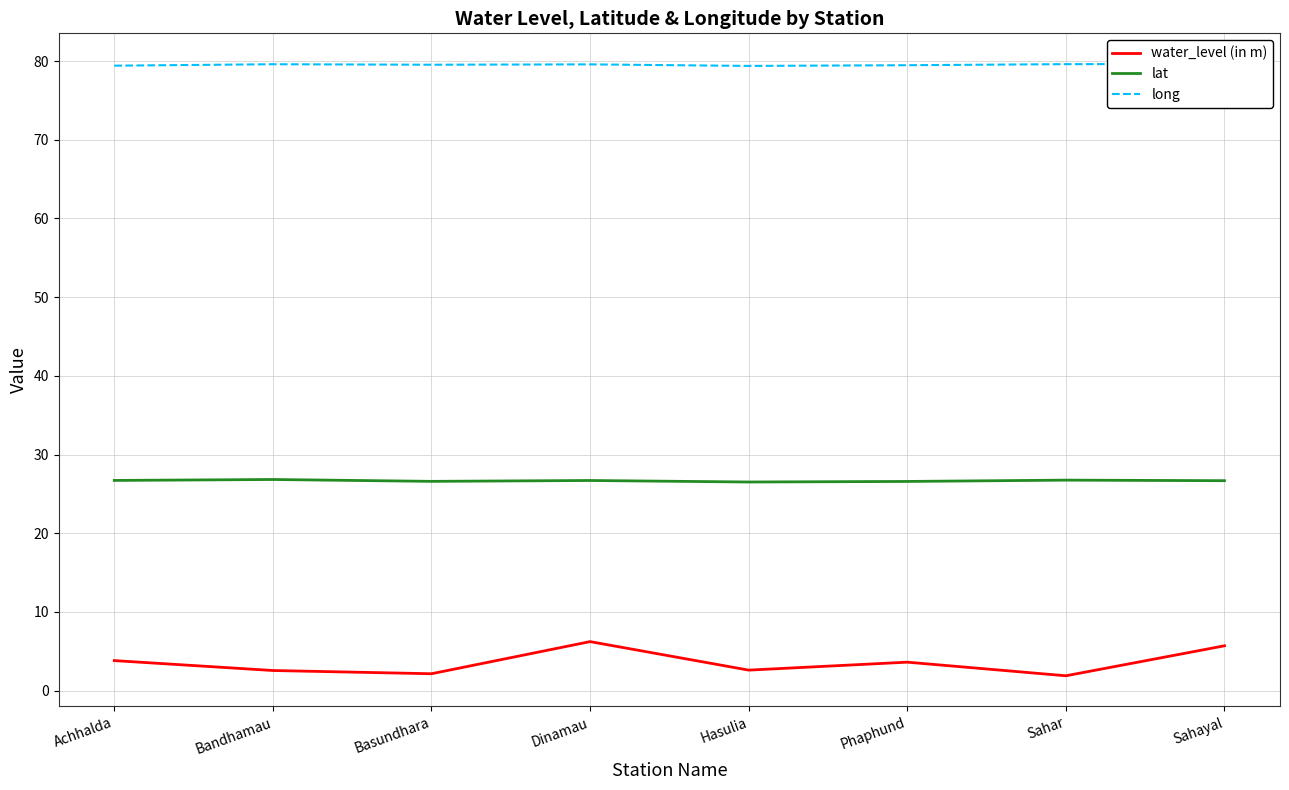

What is the sum of all long values?

636.2